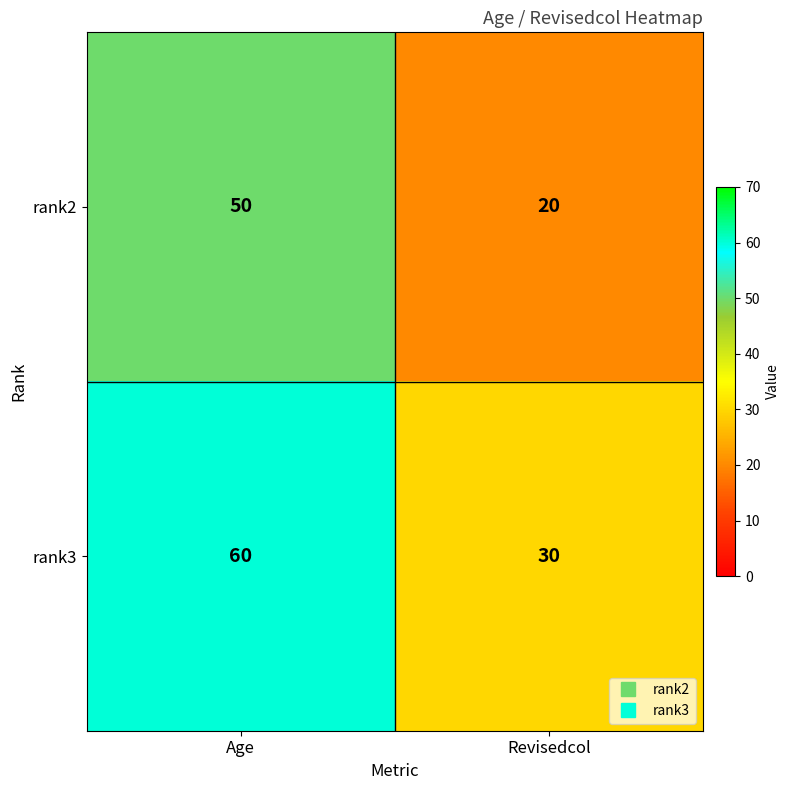

What is the total value across all series at Age?

110